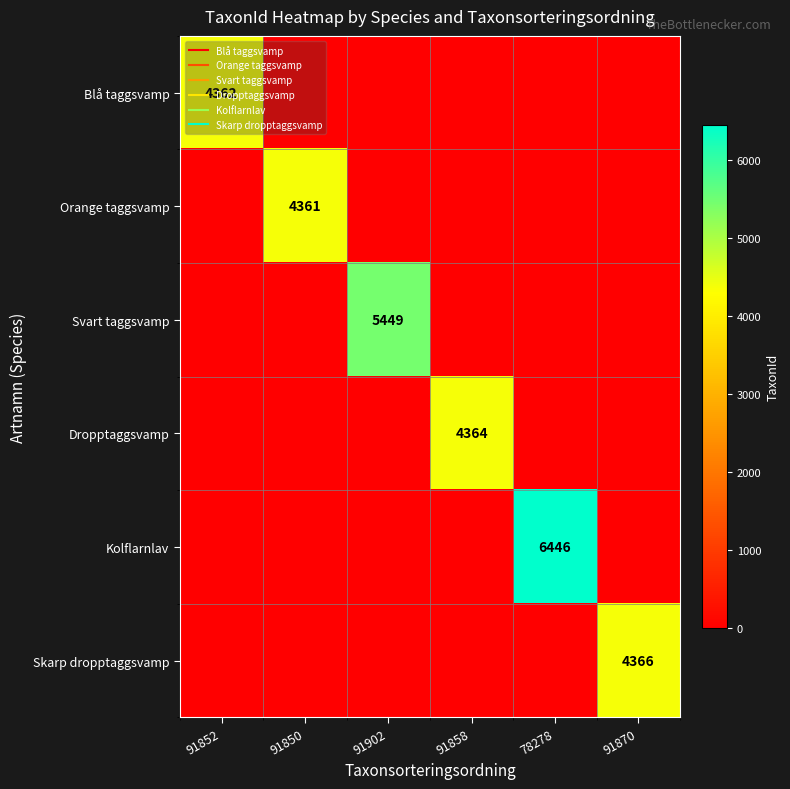

Which series changed the most between 91852 and 91858?

Dropptaggsvamp